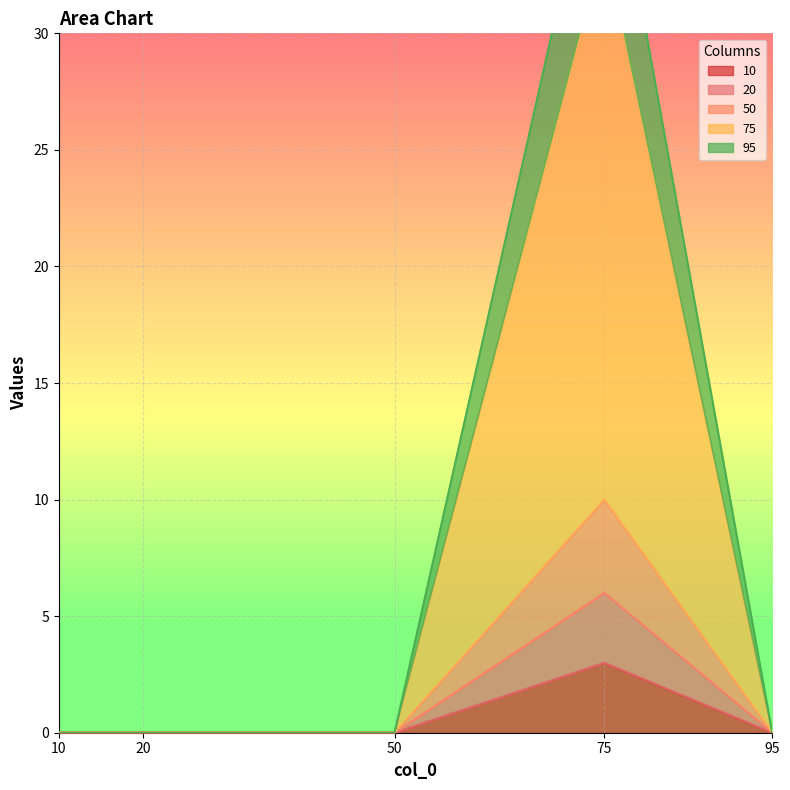

Where is the first local maximum for 10?

75